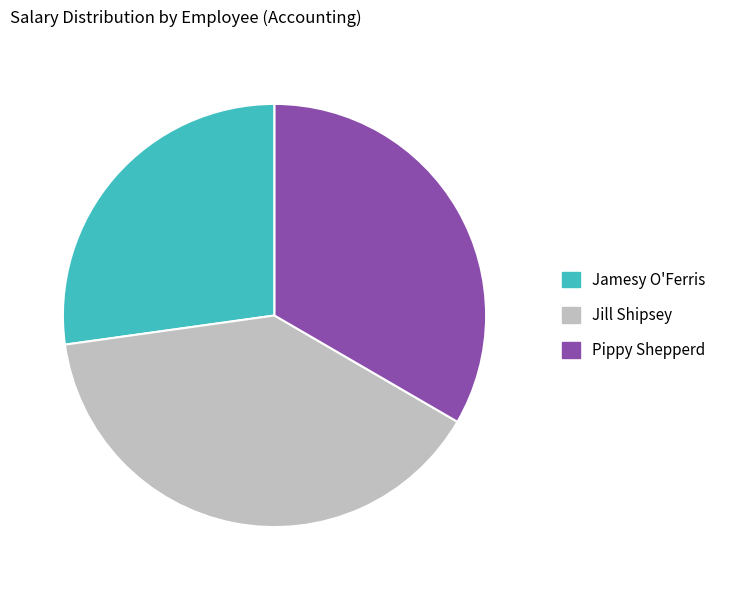

How many segments does this pie chart have?

3